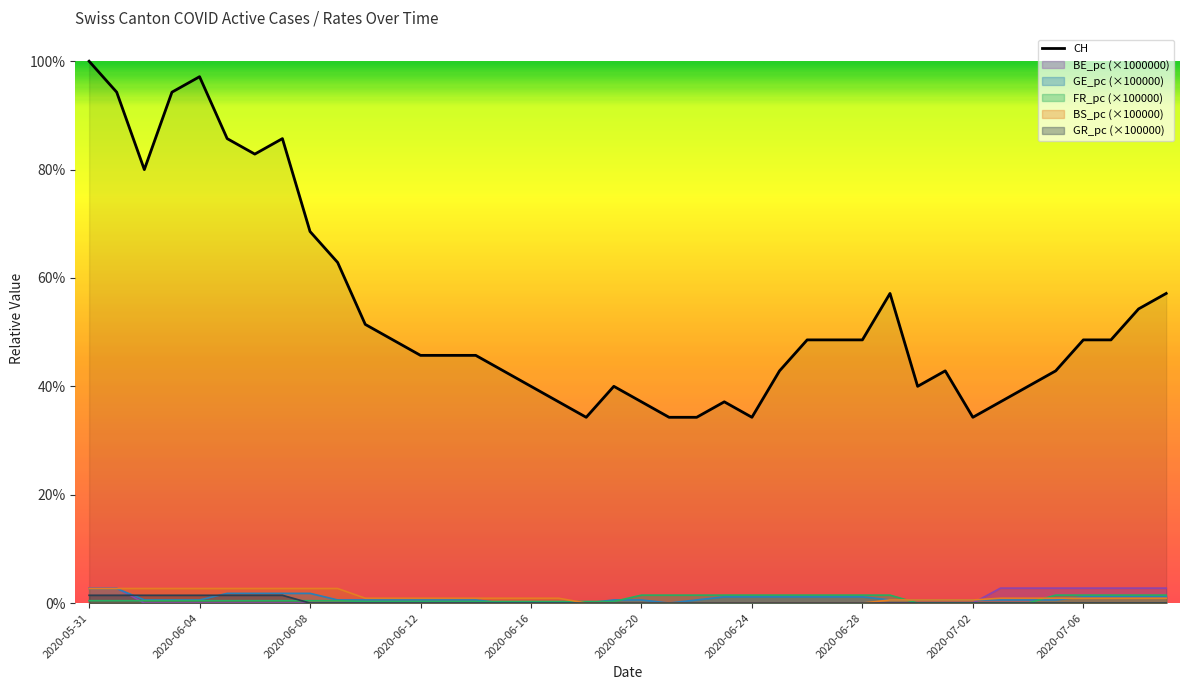

Between 2020-06-09 and 2020-06-29, which series saw the biggest shift?

CH